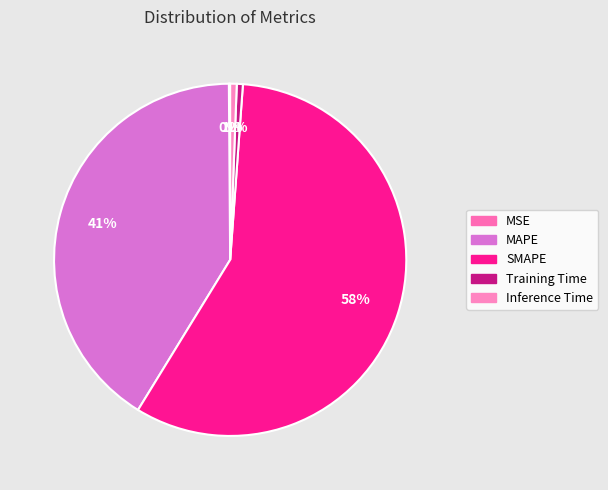

What is the change in value from MAPE to Inference Time?

-56.4